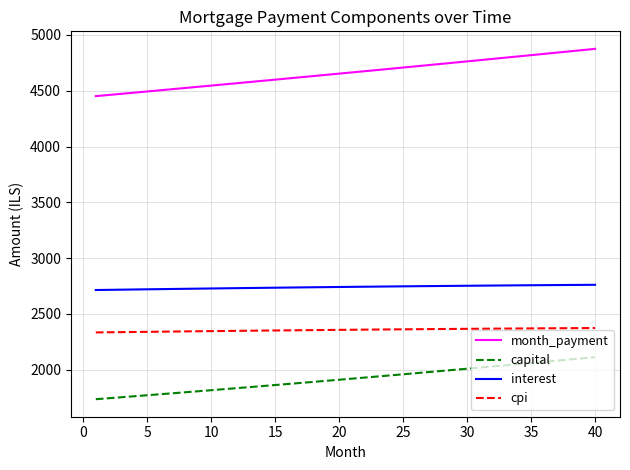

True or false: interest and month_payment cross at least once.

False